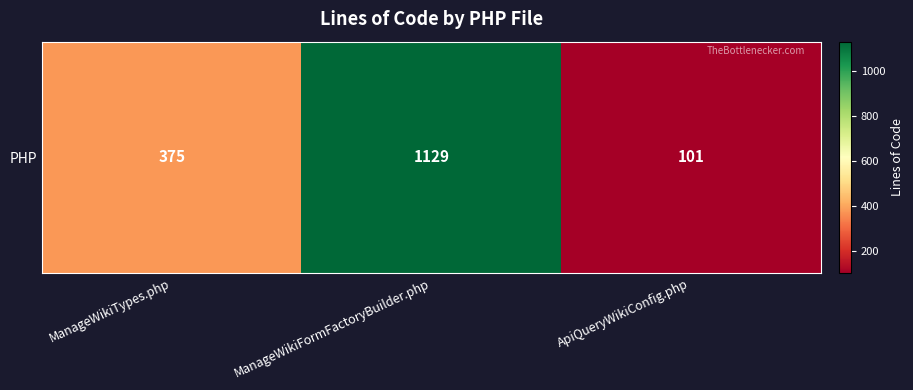

How many categories are shown in the chart?

3